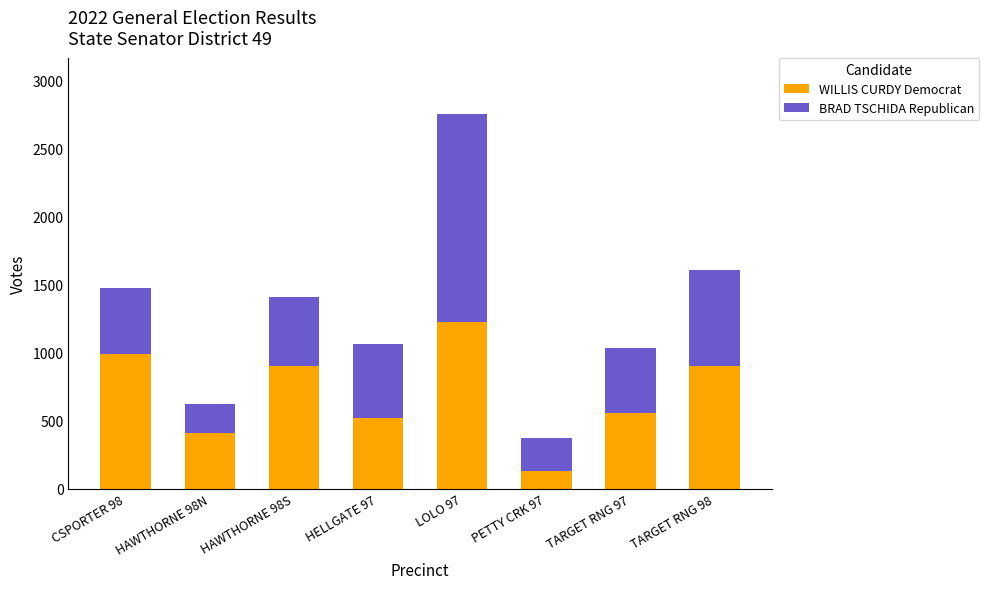

What is the approximate value of WILLIS CURDY Democrat at TARGET RNG 98?

899